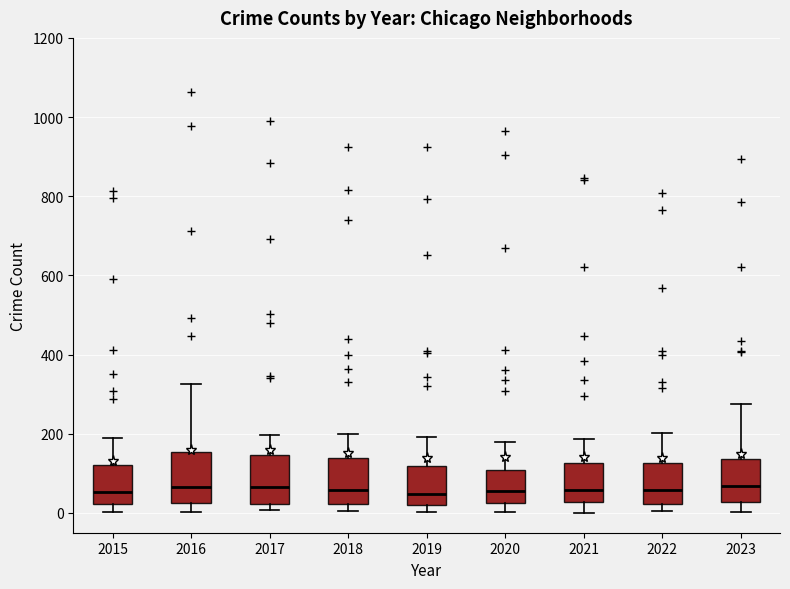

Reading left to right, read every box against the y-axis: the position of its median line, the range the box covers, and the ends of its whiskers. The values are not printed on the chart, so give them approximately, as read against the axis.

2015: median 60, box 20 to 120, whiskers 0 to 200
2016: median 60, box 20 to 160, whiskers 0 to 320
2017: median 60, box 20 to 140, whiskers 0 to 200
2018: median 60, box 20 to 140, whiskers 0 to 200
2019: median 40, box 20 to 120, whiskers 0 to 200
2020: median 60, box 20 to 100, whiskers 0 to 180
2021: median 60, box 20 to 120, whiskers 0 to 180
2022: median 60, box 20 to 120, whiskers 0 to 200
2023: median 60, box 20 to 140, whiskers 0 to 280